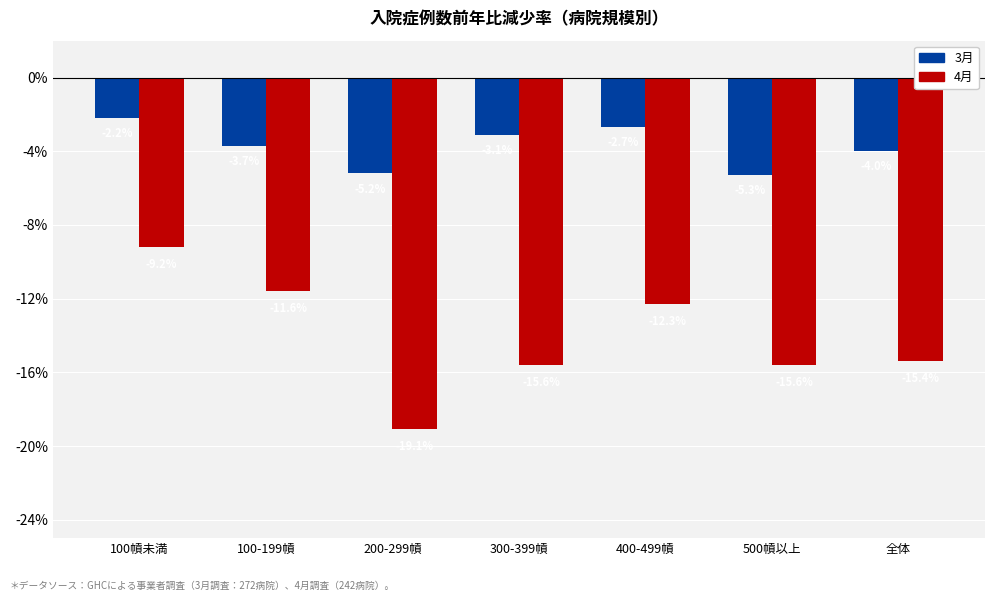

At which label does 4月 reach its minimum?

200-299幊